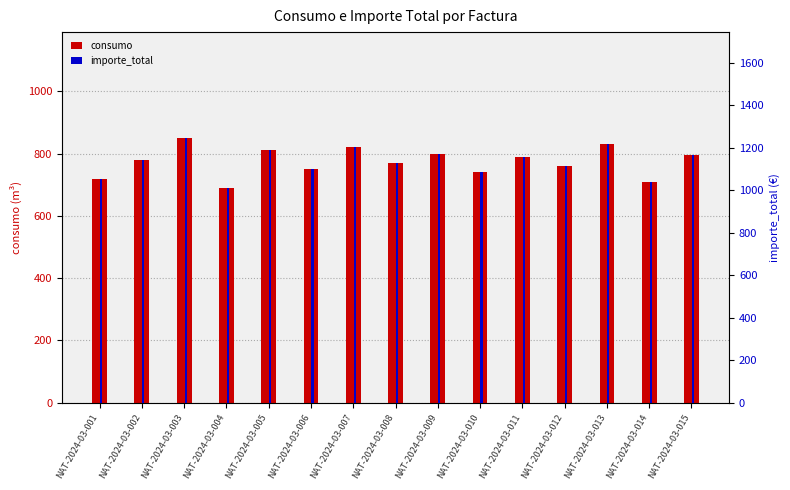

At NAT-2024-03-004, list the series in order from largest to smallest.

importe_total, consumo